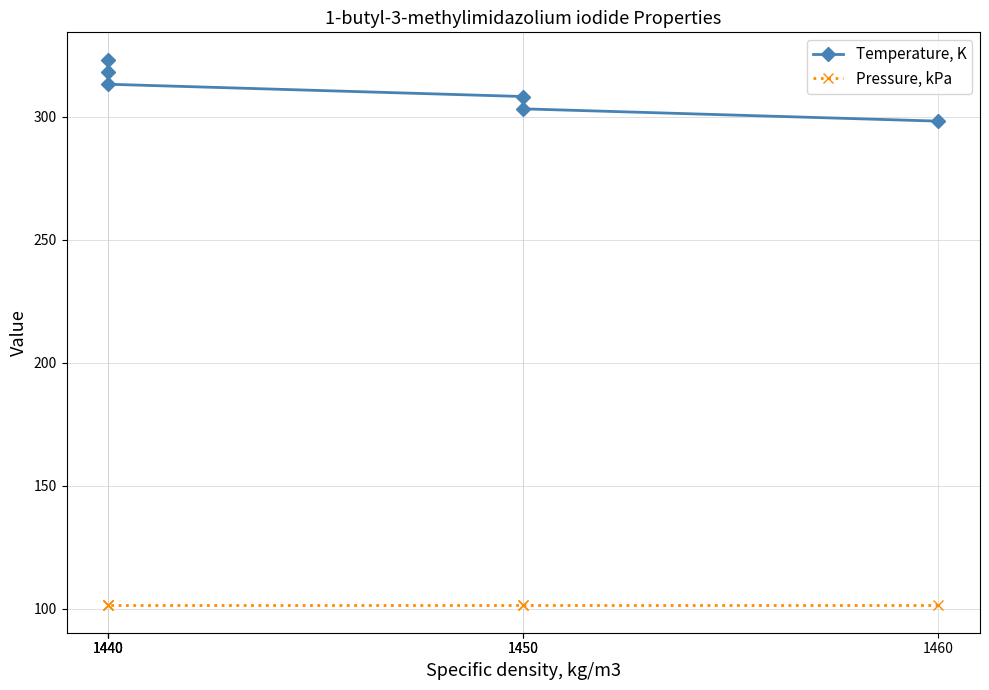

Reading left to right, list all the values displayed in this chart.

Temperature, K: 1460=298.1	1450=303.1	1450=308.1	1440=313.1	1440=318.1	1440=323.1
Pressure, kPa: 1460=101.3	1450=101.3	1450=101.3	1440=101.3	1440=101.3	1440=101.3